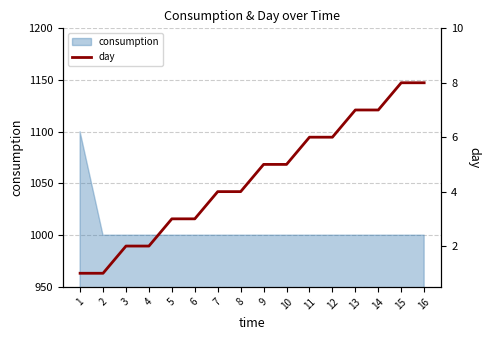

True or false: the data shows 11 at 13.

False